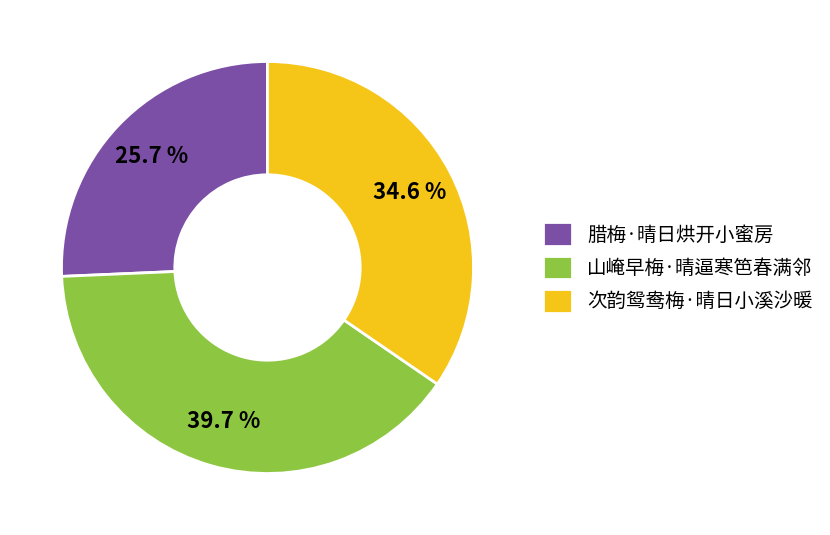

True or false: 次韵鸳鸯梅·晴日小溪沙暖 accounts for 42% of the total.

False